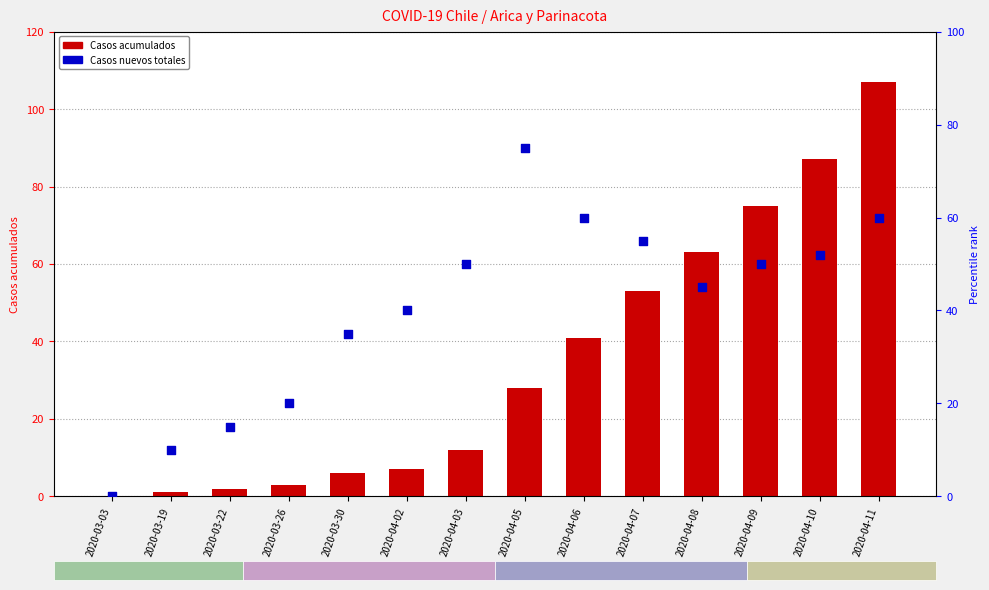

Which series reaches the maximum Y coordinate?

Casos acumulados